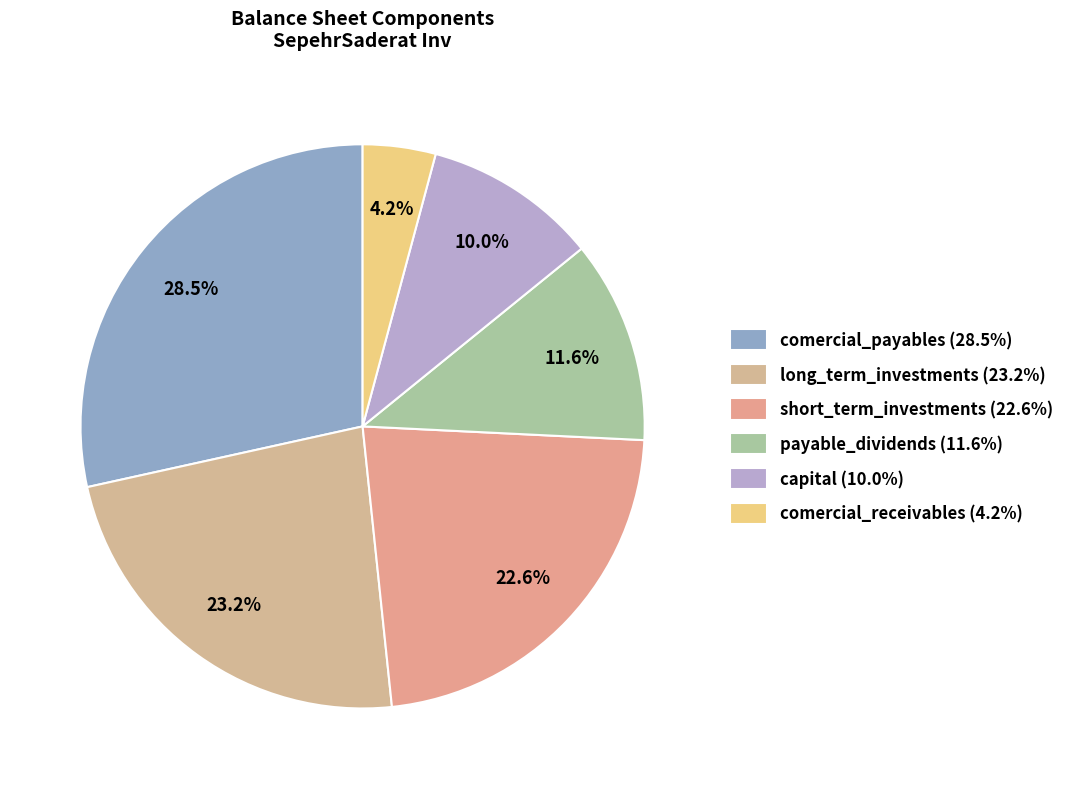

How many slices are in this pie chart?

6